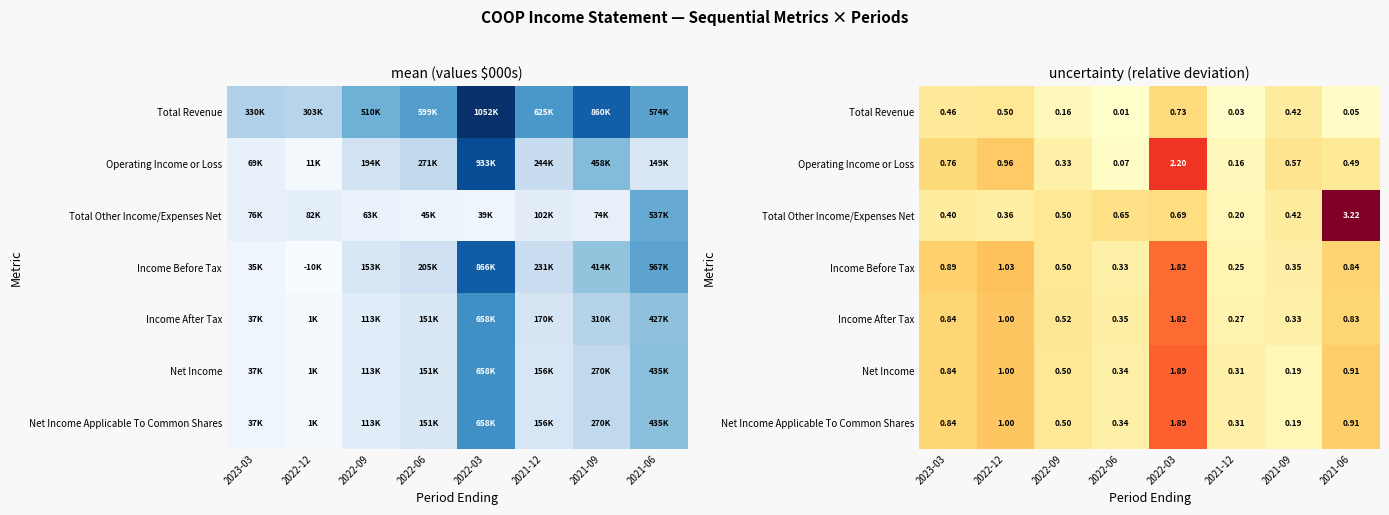

At how many categories does at least one series exceed 1?

3